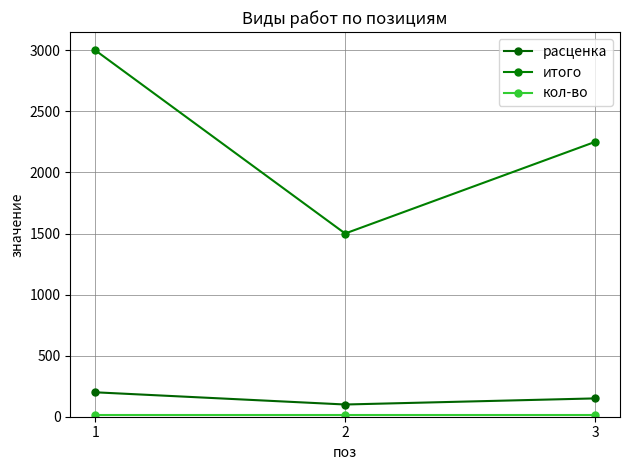

What is the minimum value for расценка?

100